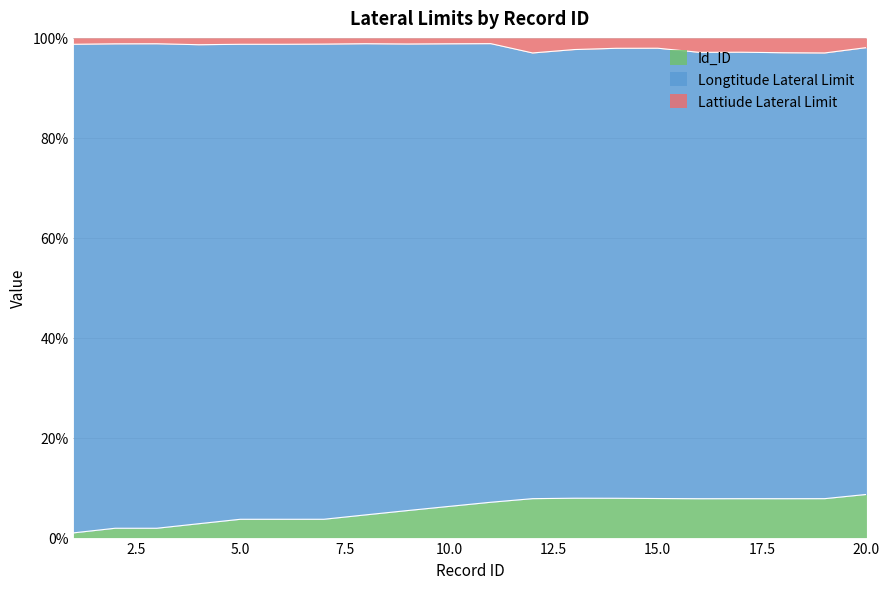

What is the maximum value for Id_ID?

8.6